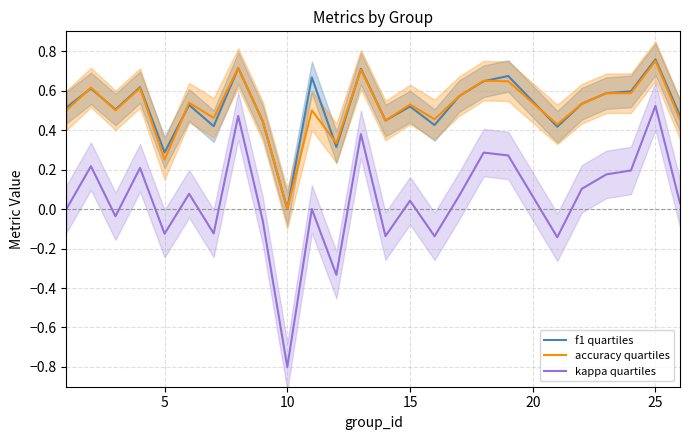

True or false: accuracy quartiles and f1 quartiles intersect in this chart.

True